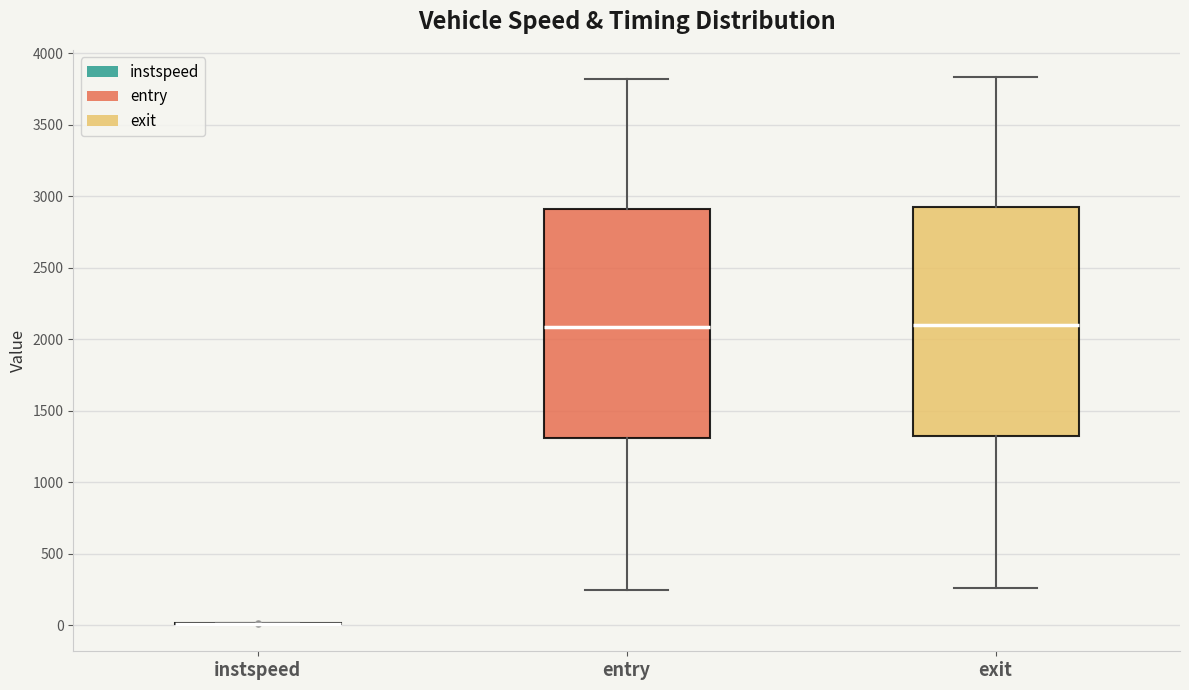

Reading left to right, read every box against the y-axis: the position of its median line, the range the box covers, and the ends of its whiskers. The values are not printed on the chart, so give them approximately, as read against the axis.

instspeed: box collapsed to a line at 0, whiskers 0 to 0
entry: median 2100, box 1300 to 2900, whiskers 250 to 3800
exit: median 2100, box 1350 to 2950, whiskers 250 to 3850